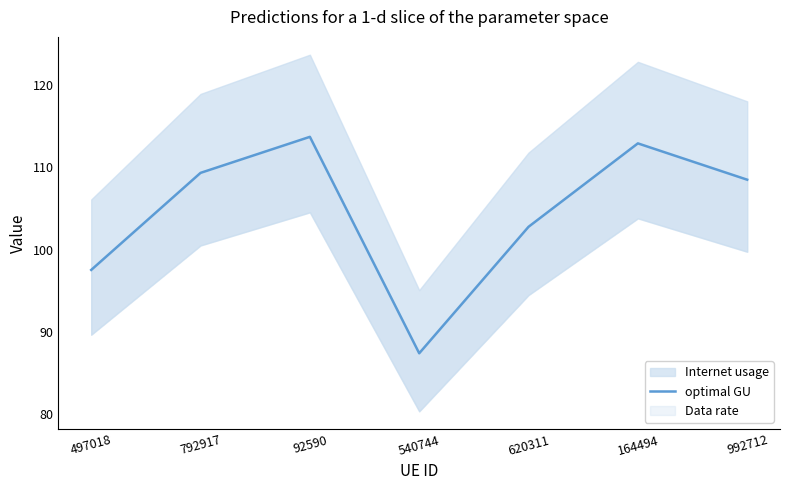

List the labels in order of value, smallest first.

540744, 497018, 620311, 992712, 792917, 164494, 92590